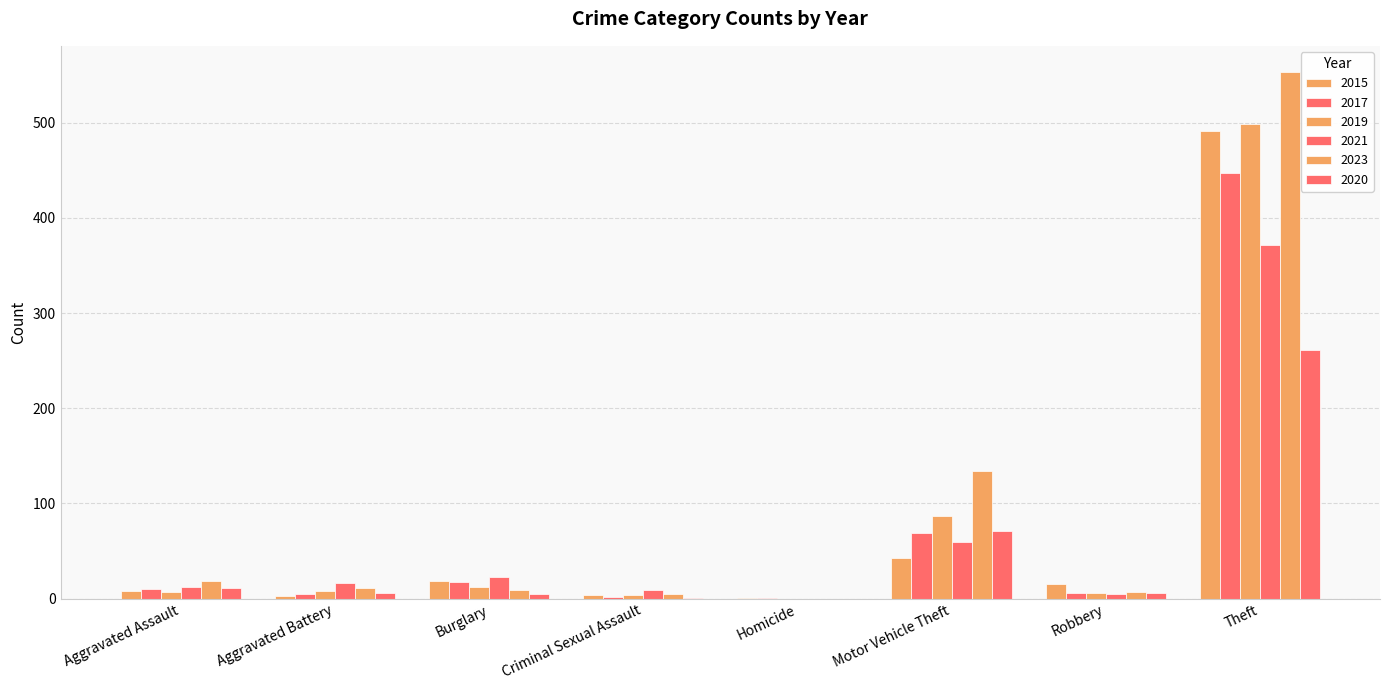

Where is 2021 nearest to the value 185?

Motor Vehicle Theft